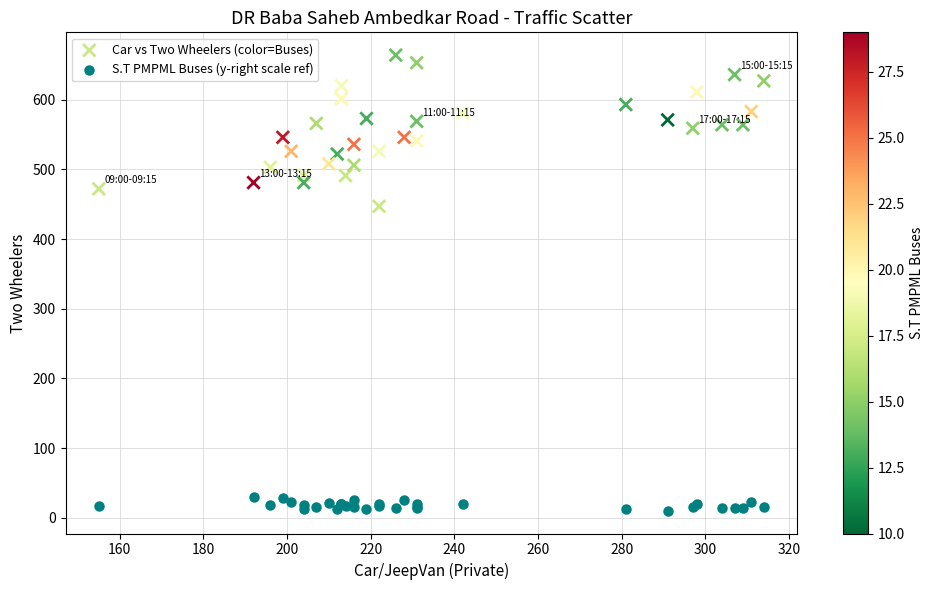

Which series has the largest Y range (max minus min)?

Car vs Two Wheelers (color=Buses)